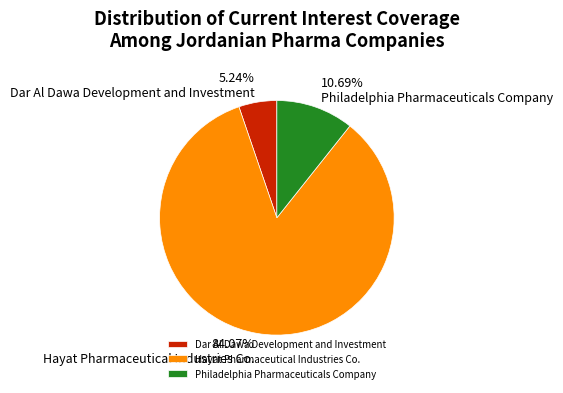

Is there a majority slice in this chart?

Yes